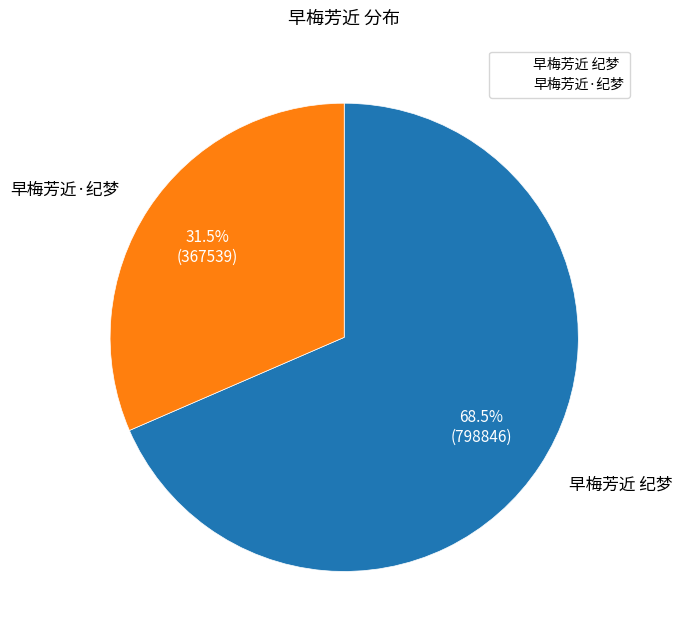

What is the total percentage of 早梅芳近 纪梦 and 早梅芳近·纪梦?

100.0%